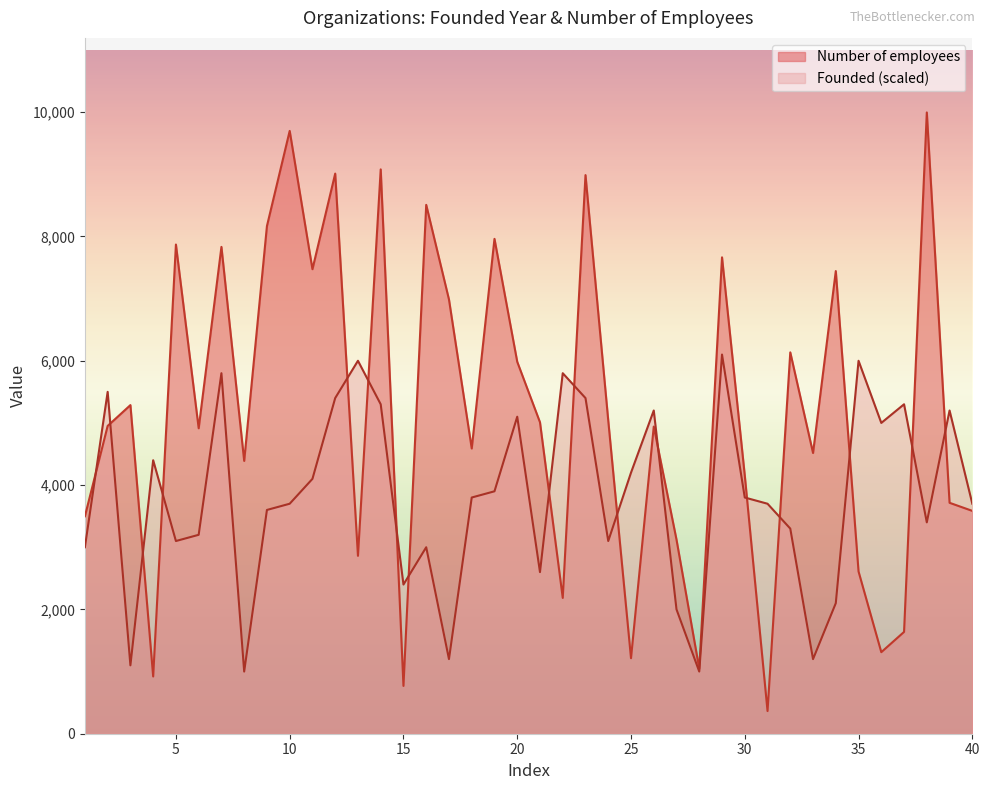

Reading left to right, extract all data points from this chart.

Number of employees: 3498	4952	5287	921	7870	4914	7832	4389	8167	9698	7473	9011	2862	9079	769	8508	6986	4589	7961	5984	5010	2185	8987	5038	1215	4941	3122	1046	7664	4155	365	6135	4516	7443	2610	1312	1638	9995	3715	3585
Founded: 3000	5500	1100	4400	3100	3200	5800	1000	3600	3700	4100	5400	6000	5300	2400	3000	1200	3800	3900	5100	2600	5800	5400	3100	4200	5200	2000	1000	6100	3800	3700	3300	1200	2100	6000	5000	5300	3400	5200	3700